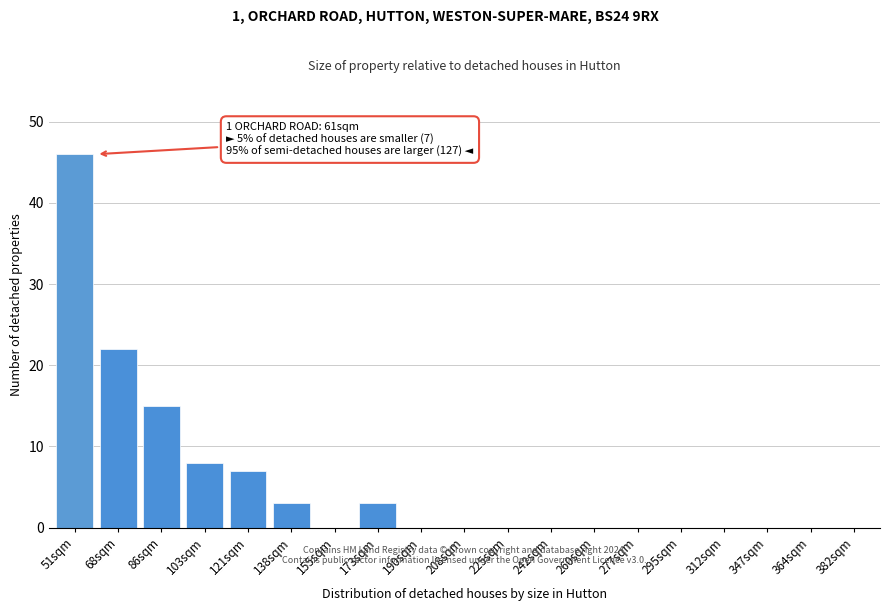

Reading left to right, extract all data points from this chart.

51sqm=46	68sqm=22	86sqm=15	103sqm=8	121sqm=7	138sqm=3	155sqm=0	173sqm=3	190sqm=0	208sqm=0	225sqm=0	242sqm=0	260sqm=0	277sqm=0	295sqm=0	312sqm=0	347sqm=0	364sqm=0	382sqm=0